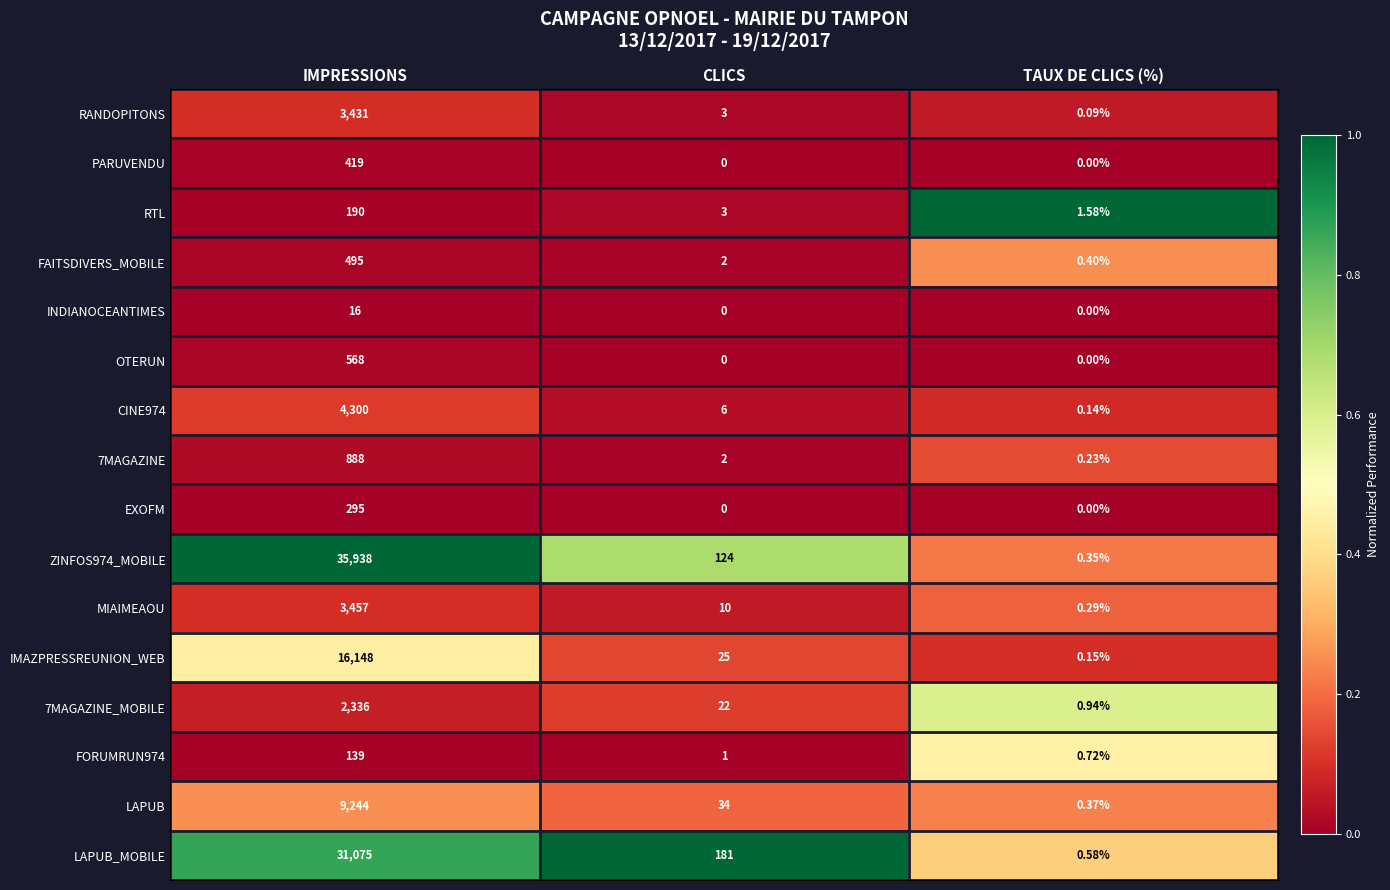

List the labels in order of 7MAGAZINE value, largest first.

IMPRESSIONS, CLICS, TAUX DE CLICS (%)